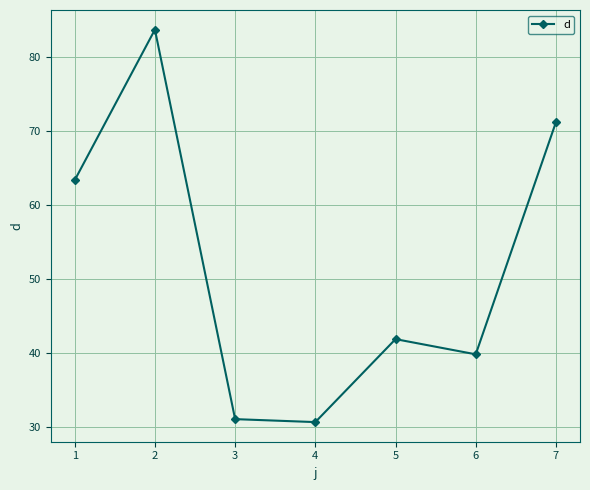

What is the change in value from 1 to 2?

+20.3